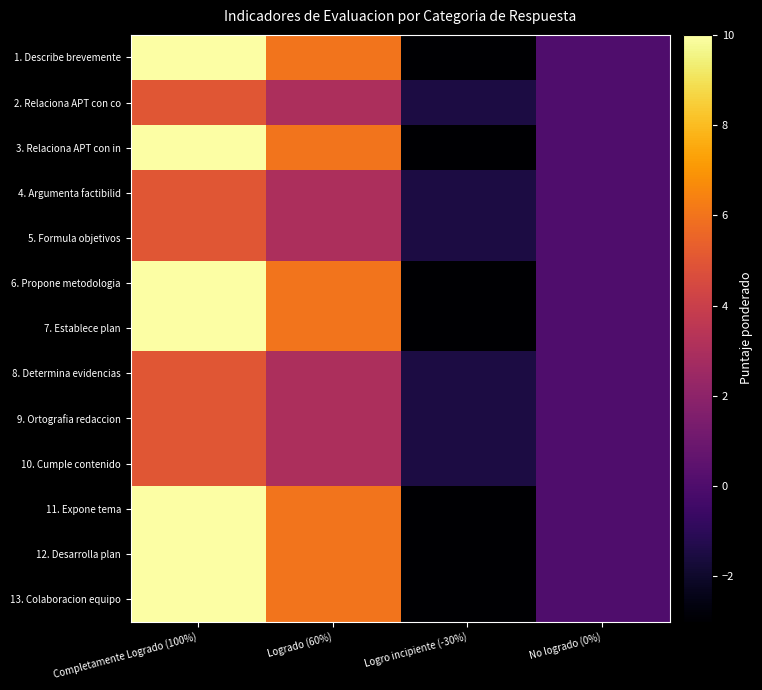

At which category does the chart reach its peak across all series?

Completamente Logrado (100%)